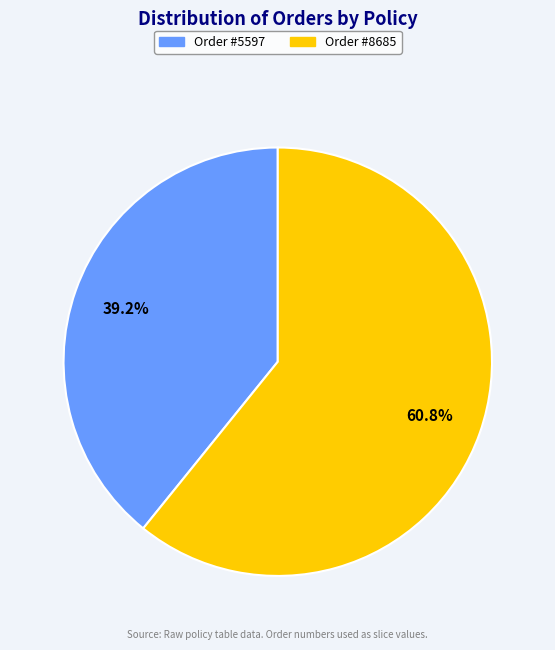

Count the number of slices in the pie.

2